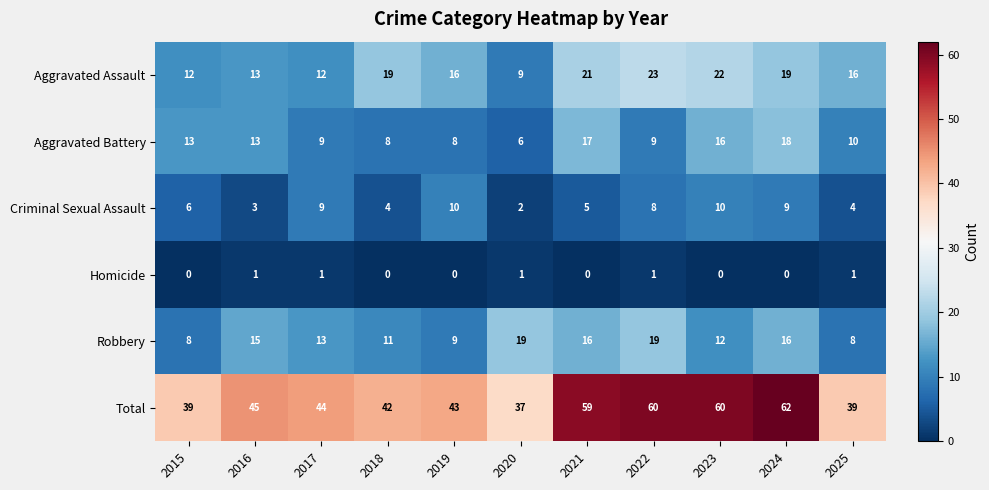

At how many categories does at least one series exceed 8?

11